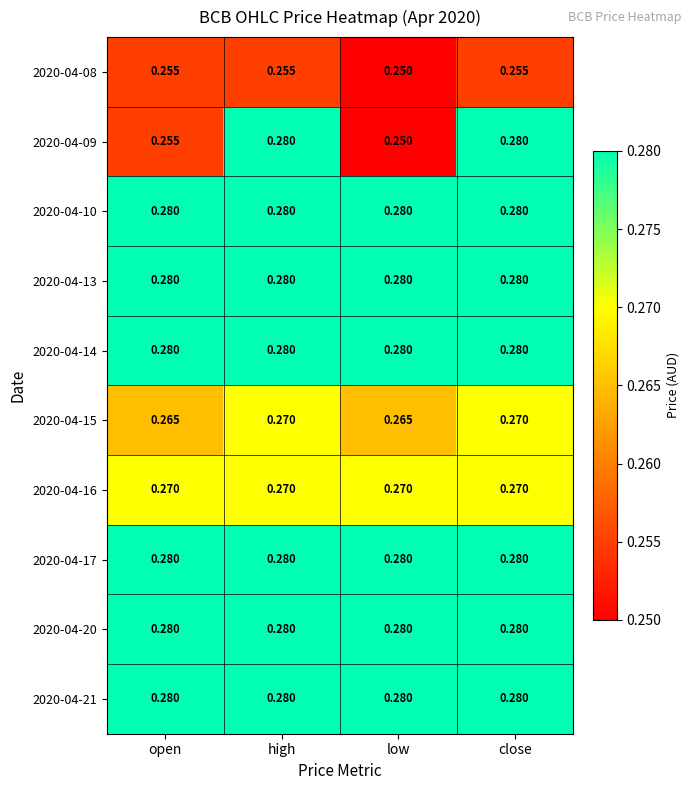

At which category does the chart reach its minimum across all series?

low